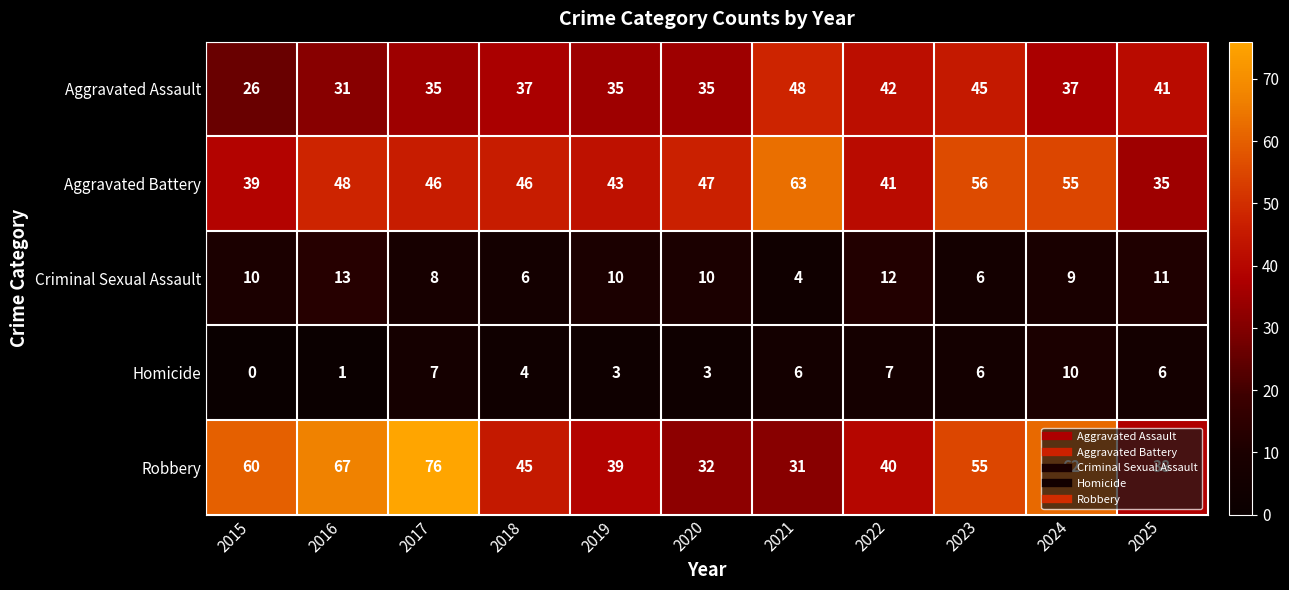

What is the approximate value of Aggravated Assault at 2024, to the nearest 5?

35